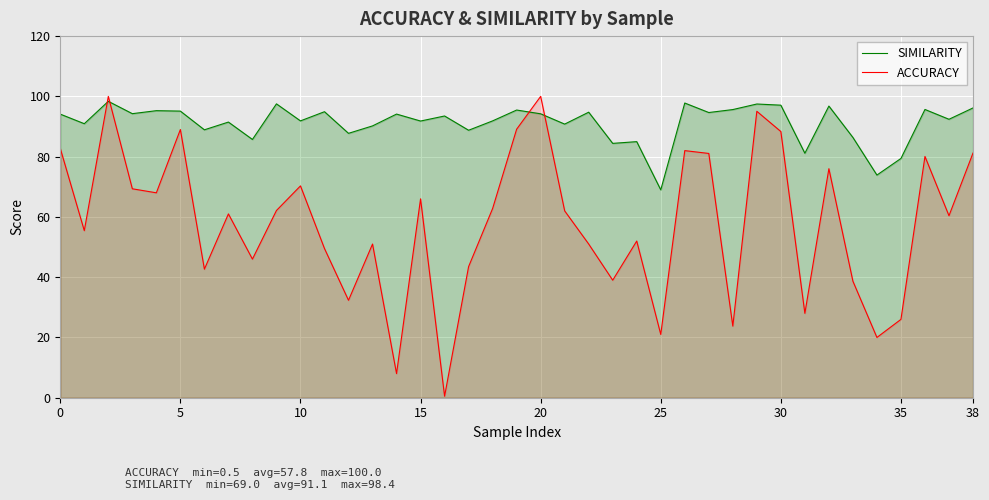

Is the value of ACCURACY at 16 greater than the value of SIMILARITY at 0?

No